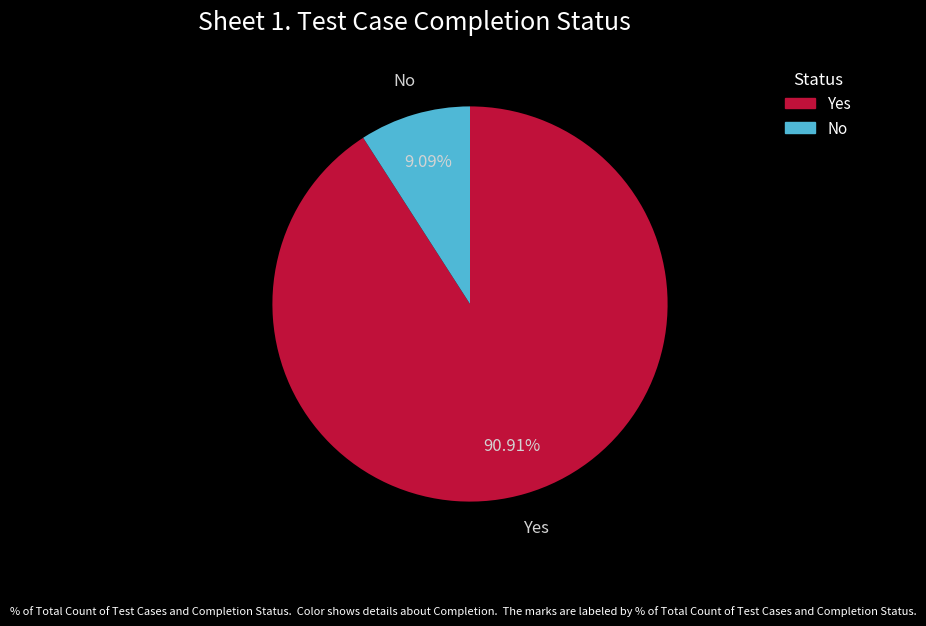

Which has a higher value, No or Yes?

Yes